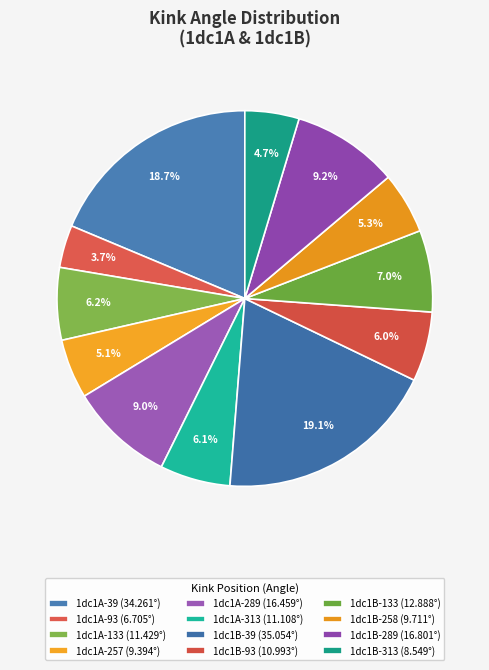

How much of the chart is everything except 1dc1A-39?

81.3%